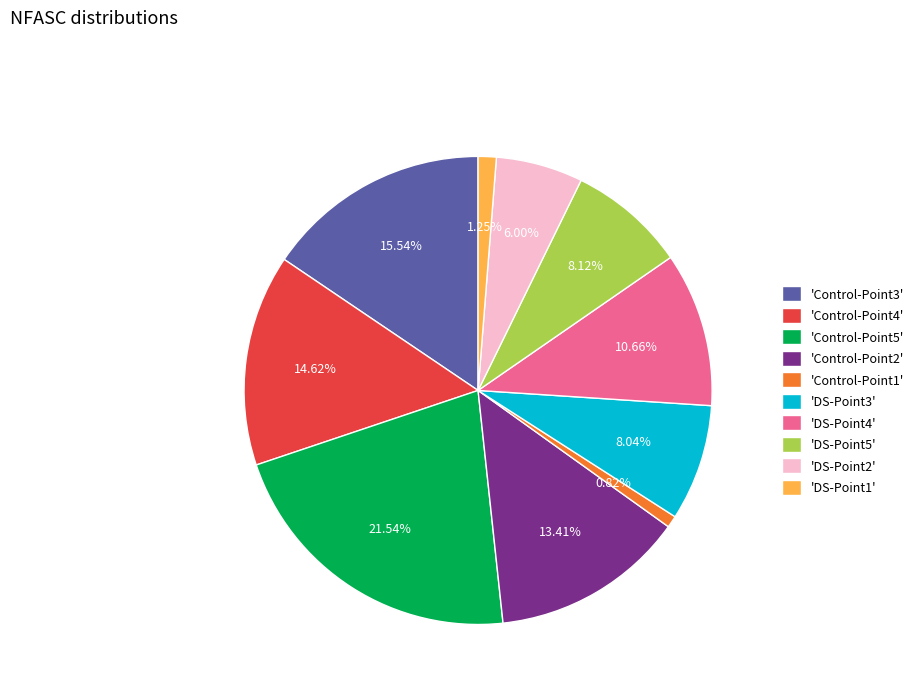

Approximately how many times larger is the value at 'Control-Point4' compared to 'DS-Point5'?

1.8